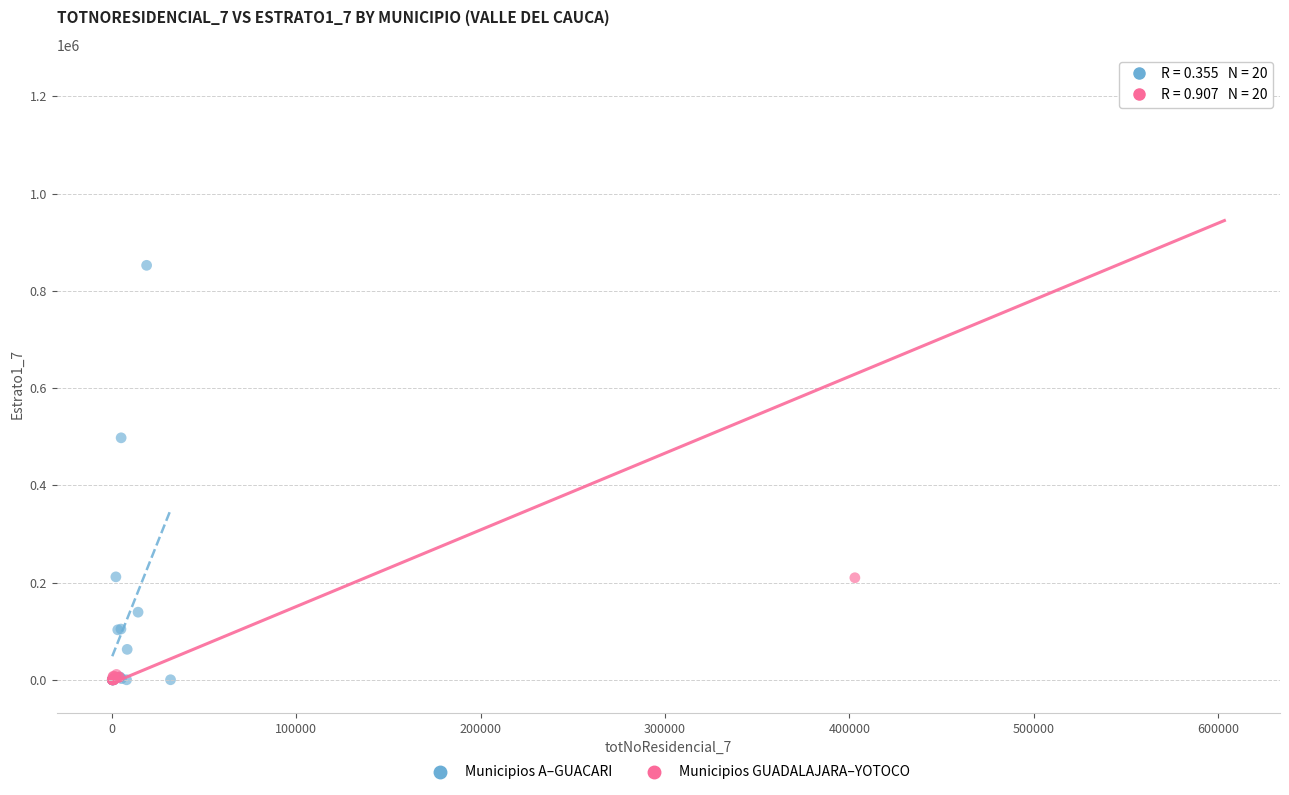

Which series has the largest Y range (max minus min)?

Municipios GUADALAJARA–YOTOCO